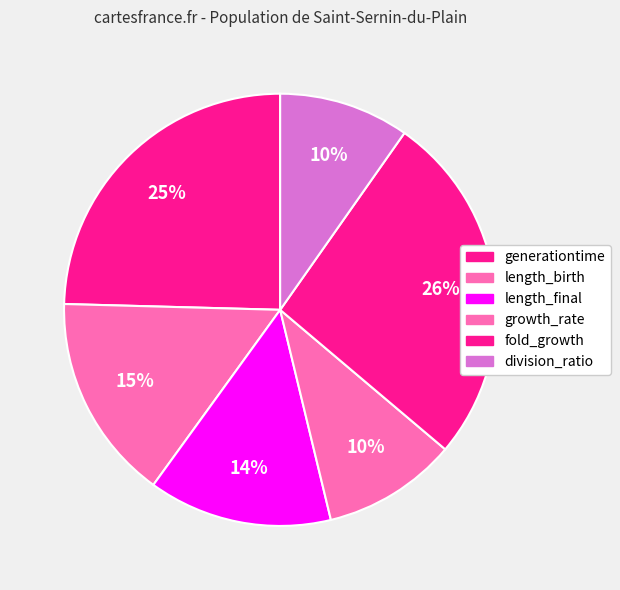

What is the change in value from generationtime to division_ratio?

-0.1